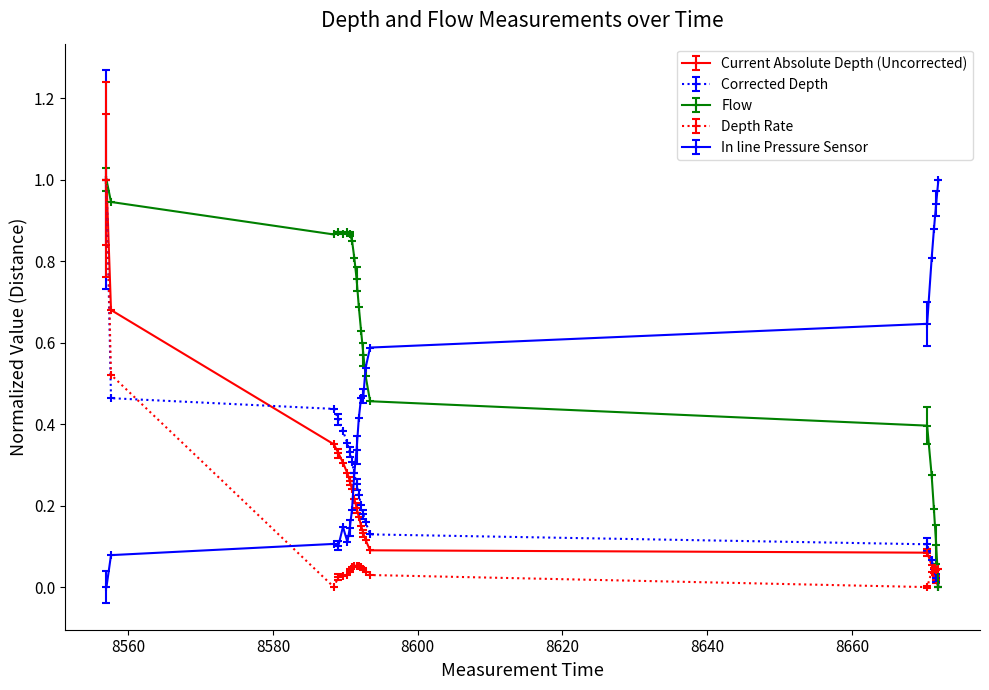

What is the highest value of the Current Absolute Depth (Uncorrected) series?

1.0